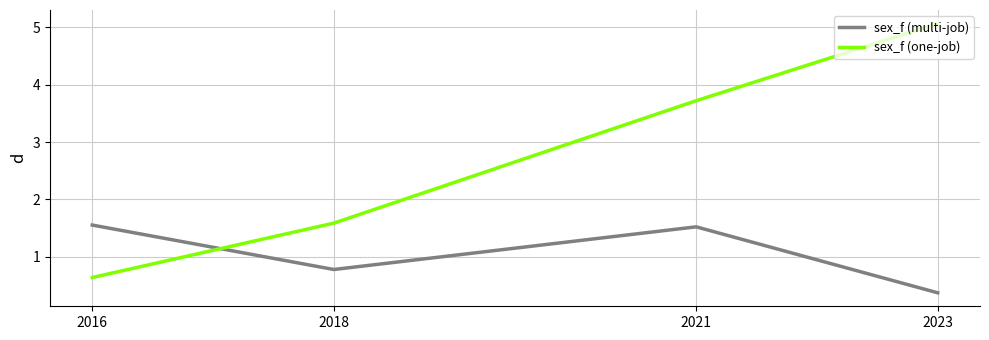

Where does the sex_f (multi-job) series first go above 1?

2016